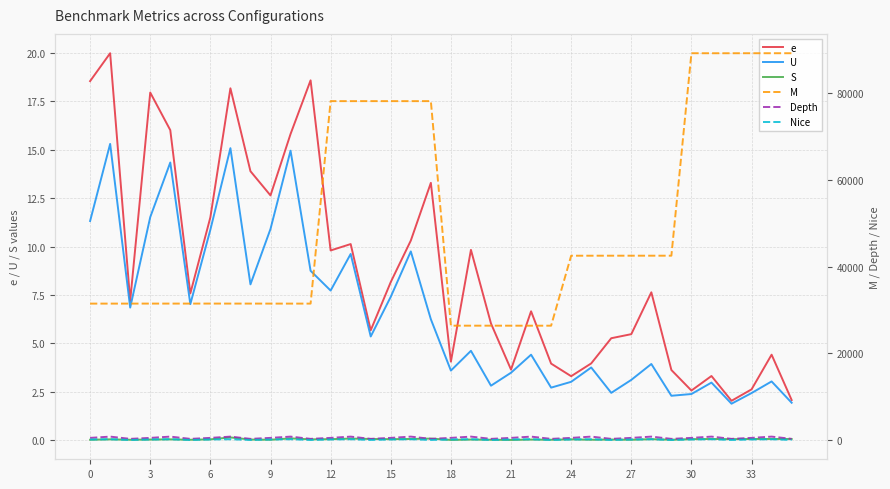

True or false: Depth and e cross at least once.

False